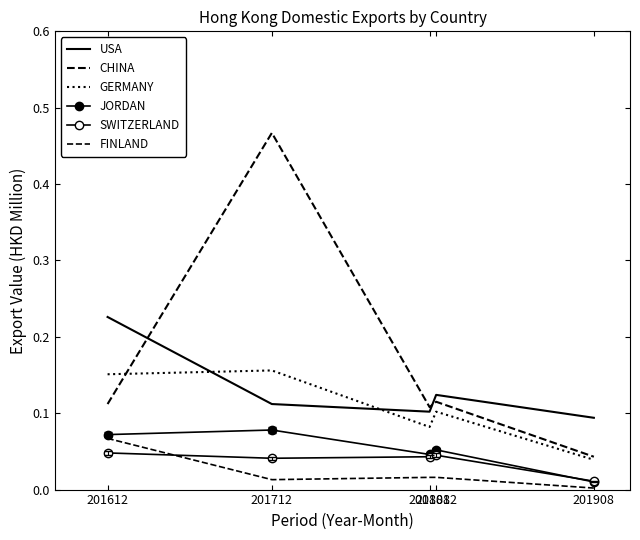

What is the average value of the JORDAN series?

0.1